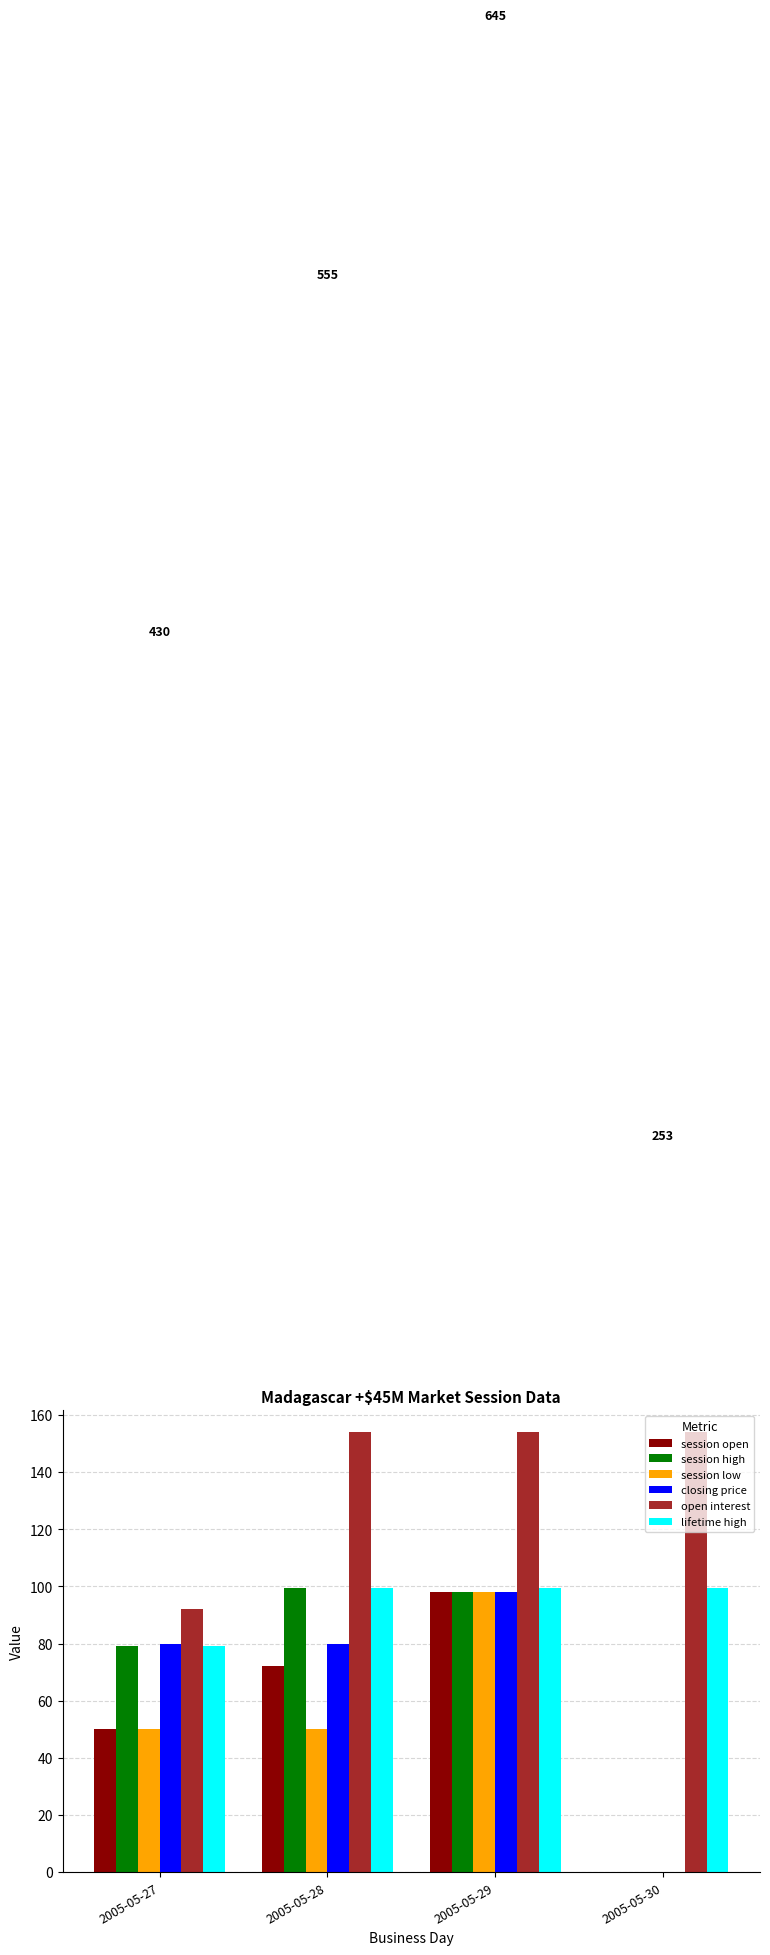

Which series has the largest total across all categories?

open interest